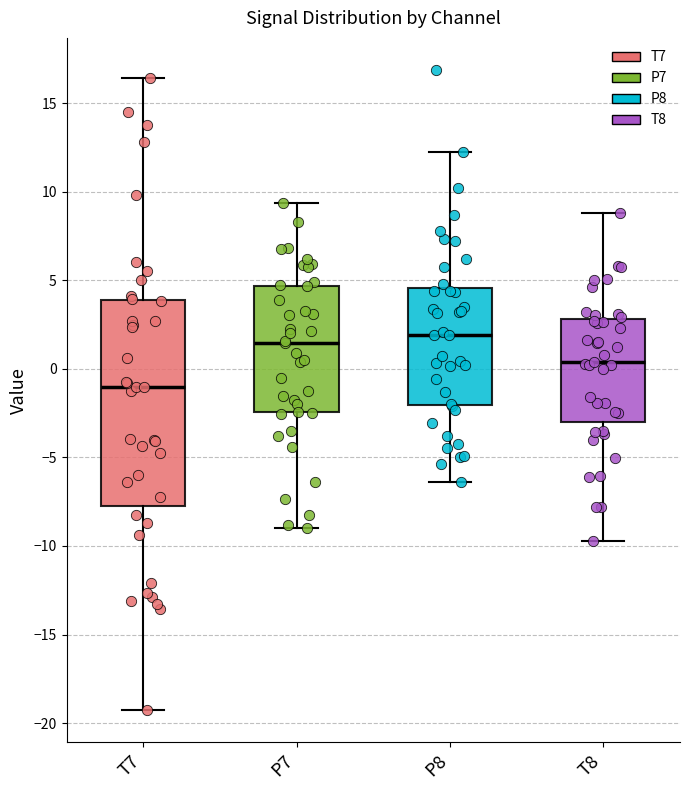

Which box's median line is the lowest?

T7